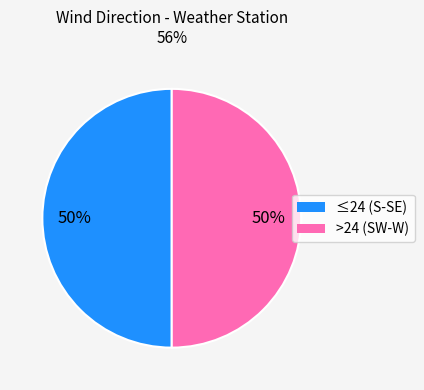

To the nearest percent, what is the average slice percentage?

50%